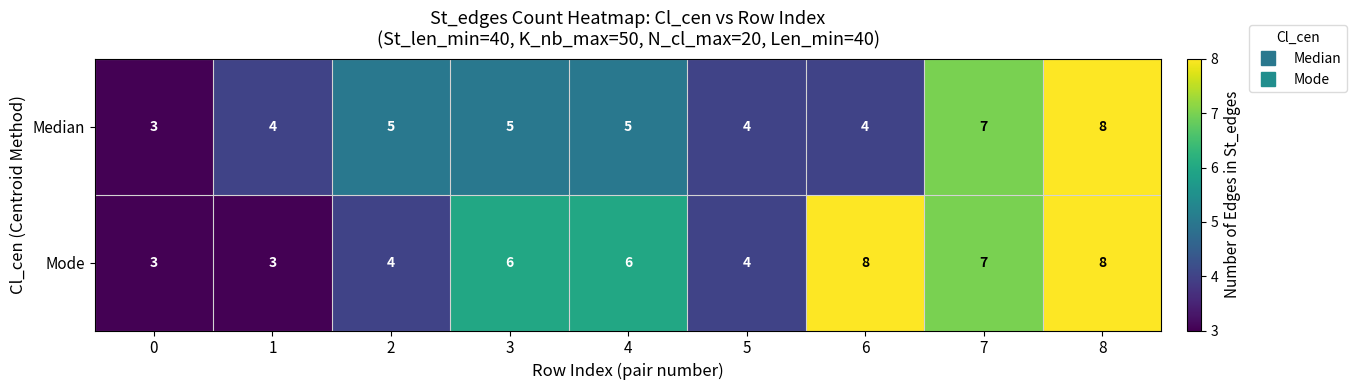

Count the Mode values in the range 4 to 7.

5